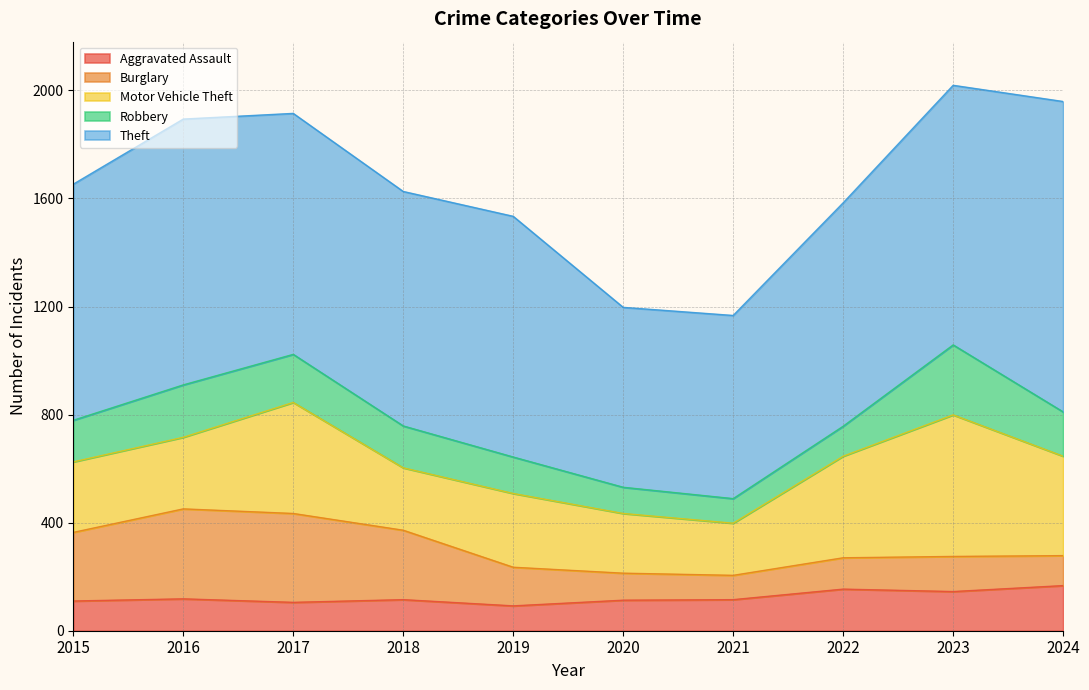

What is the difference between the highest and lowest values at 2016?

866